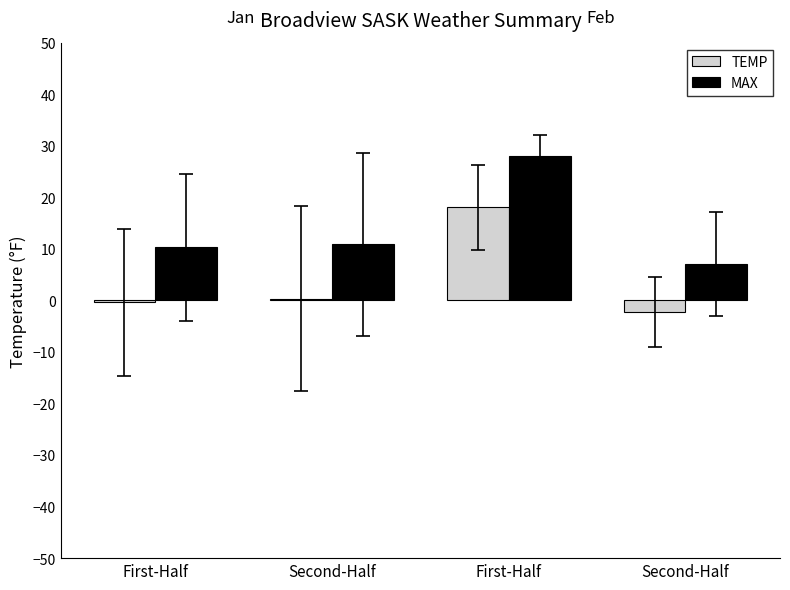

What is the difference between the highest and lowest values at First-Half?

10.7